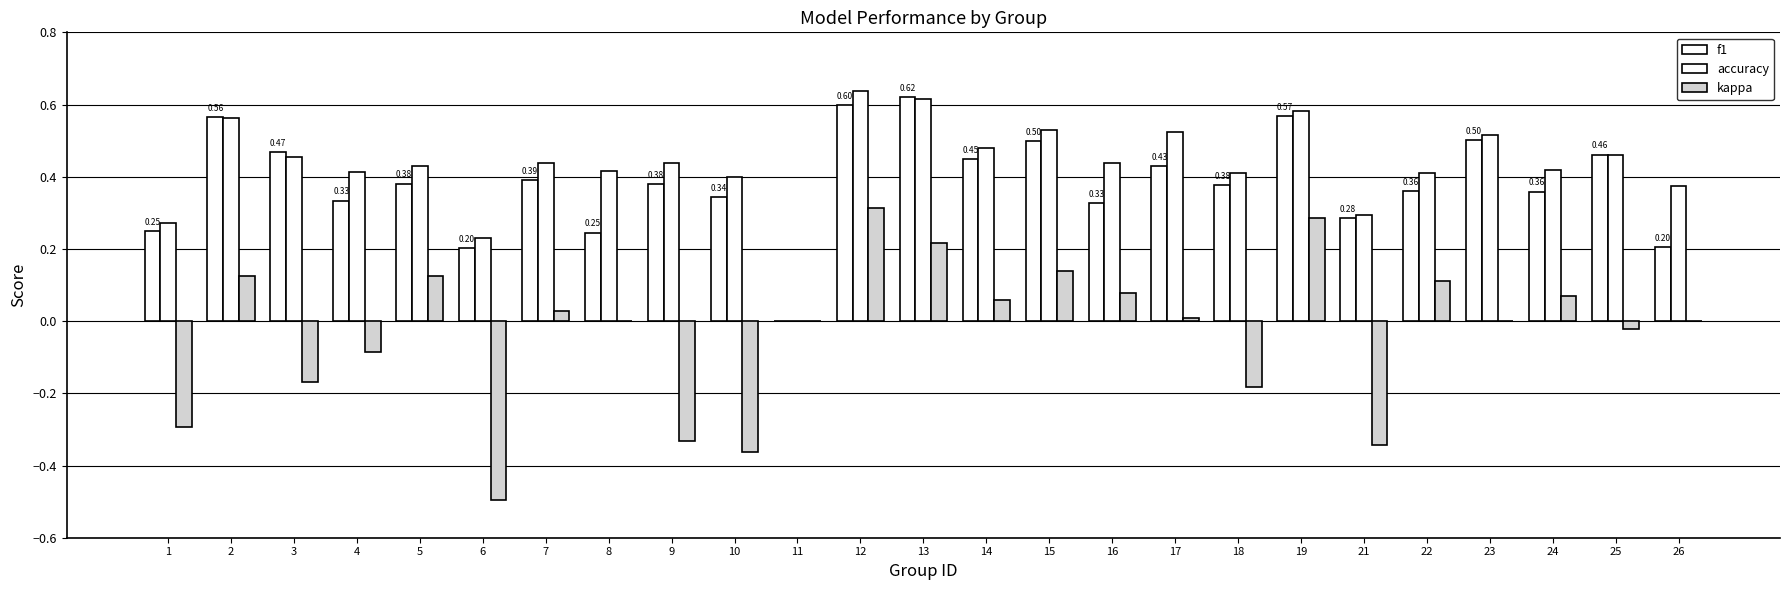

Which series has the widest spread of values?

kappa